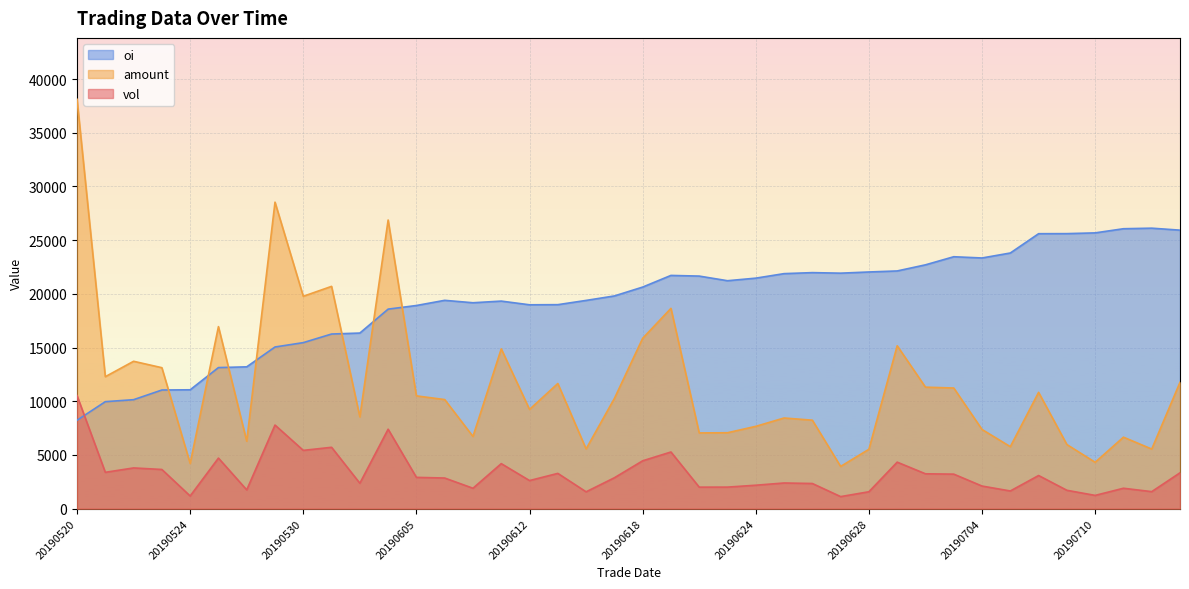

At 20190620, list the series in order from smallest to largest.

vol, amount, oi